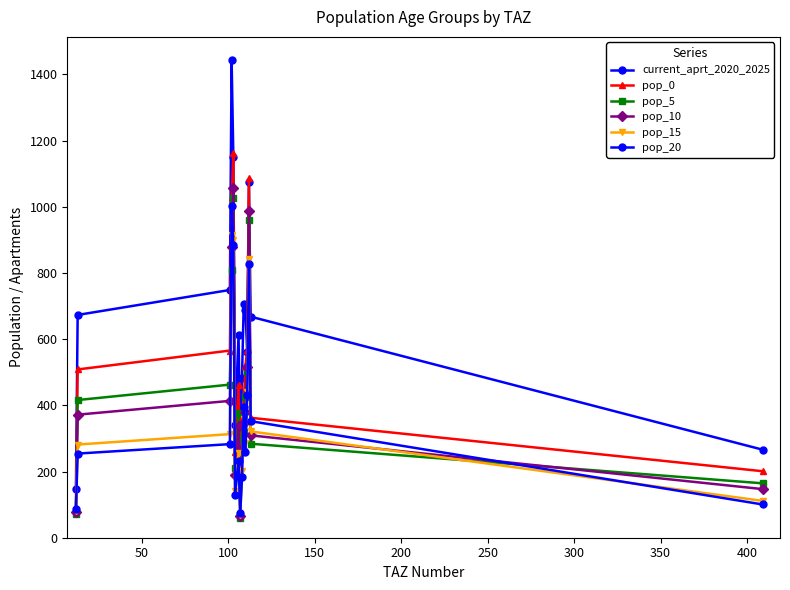

Does the chart have visible grid lines?

No